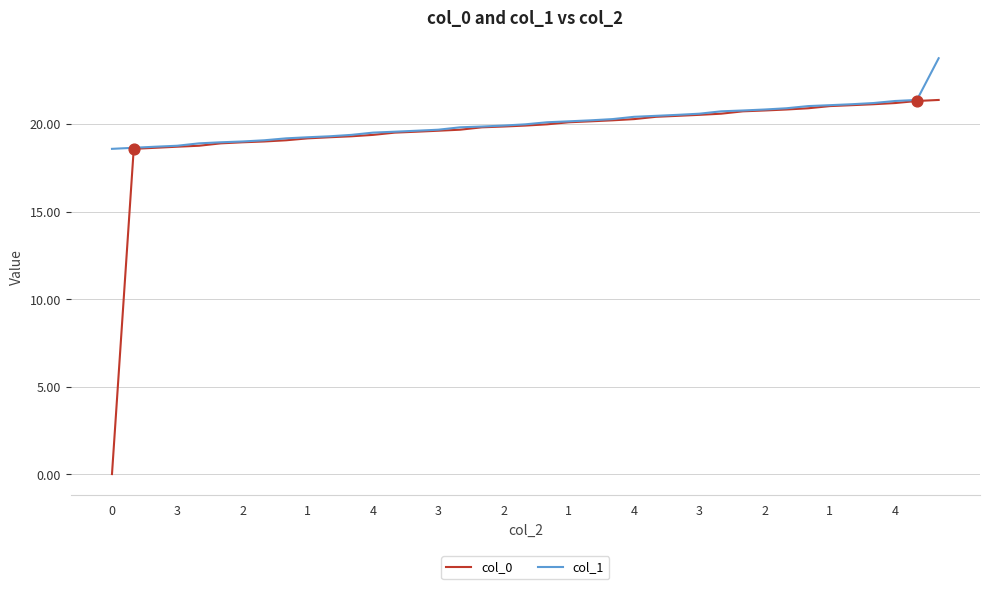

Which series has the widest spread of values?

col_0